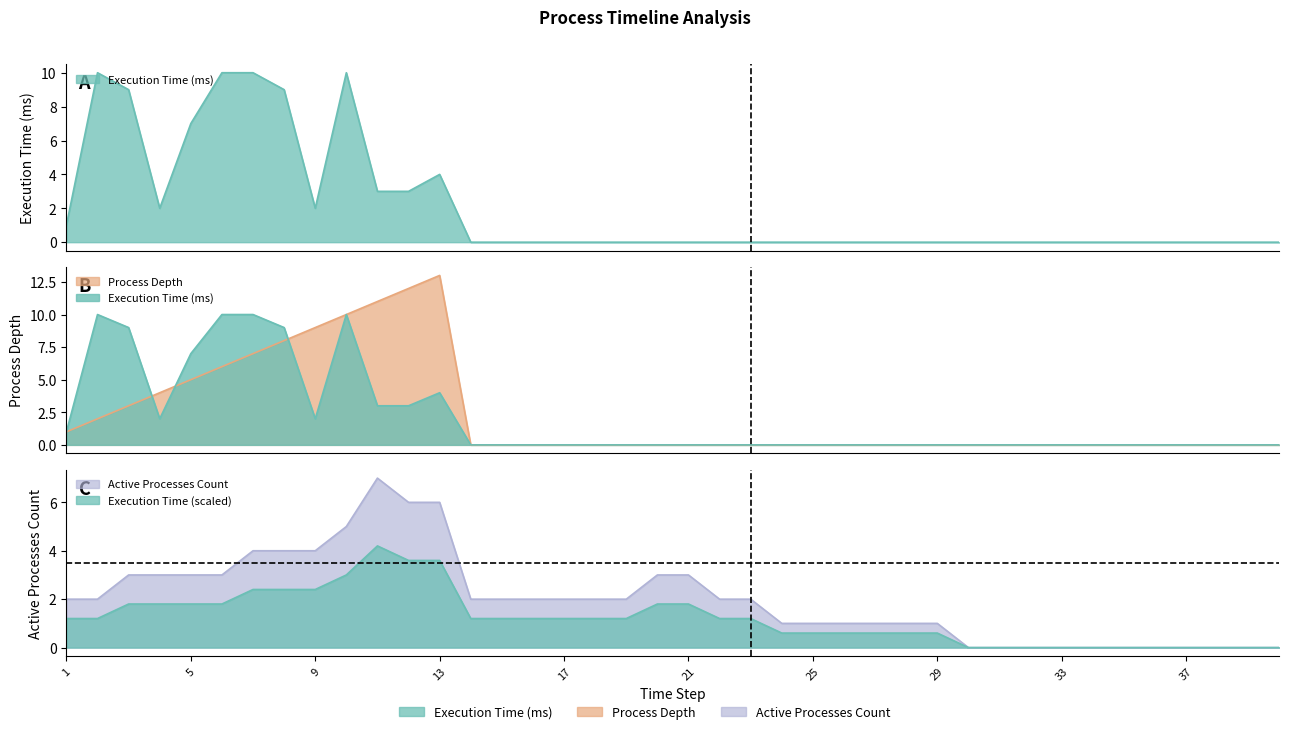

Where is the first local maximum for Process Depth?

13